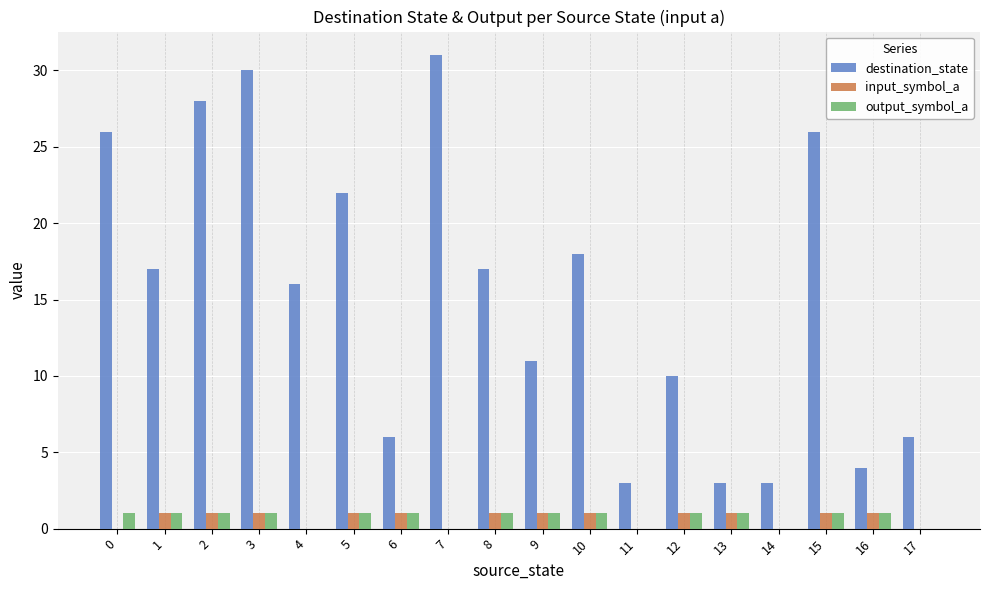

What is the sum of the destination_state values at 5 and 2?

50